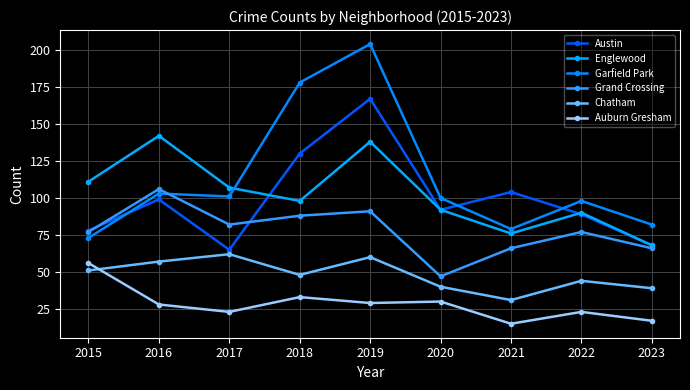

Is the value of Chatham at 2023 greater than the value of Auburn Gresham at 2022?

Yes